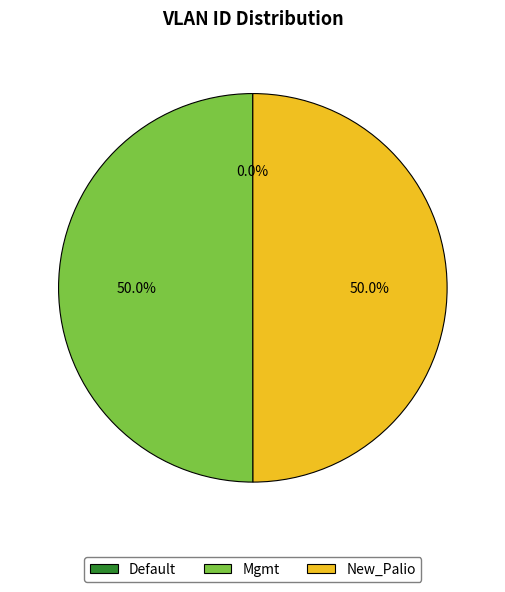

How much of the chart is everything except Mgmt?

50.0%